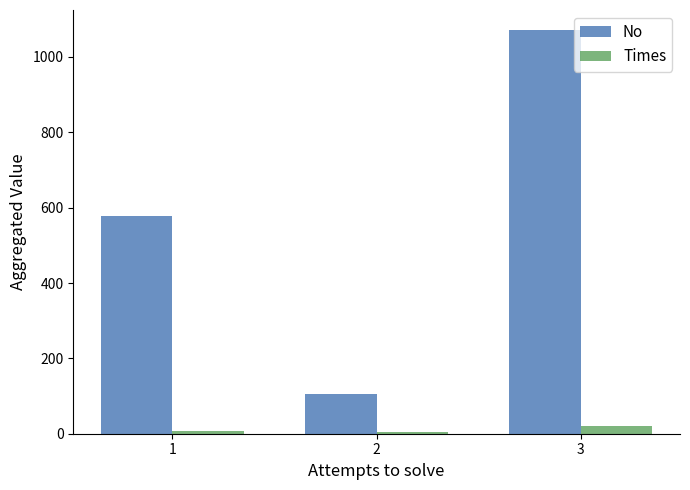

How many distinct data groups are displayed?

2